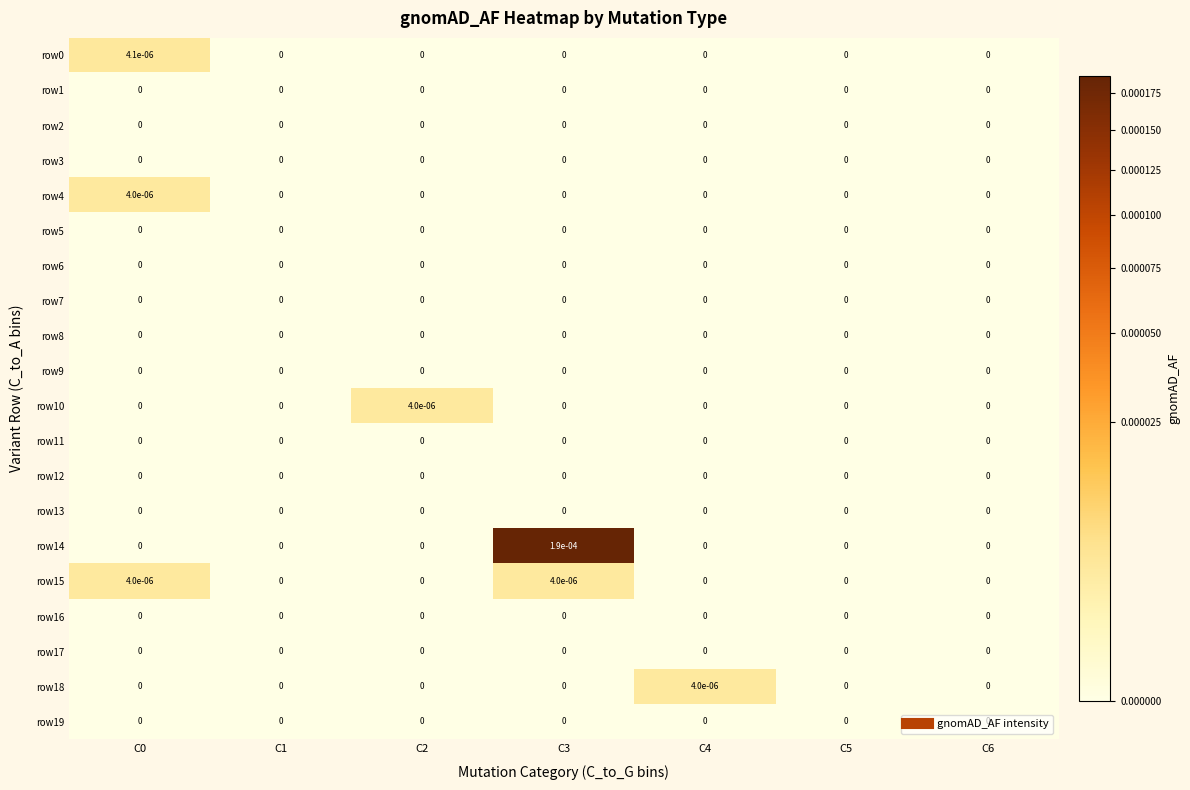

The row5 series shows 0.0 at C5. True or false?

True